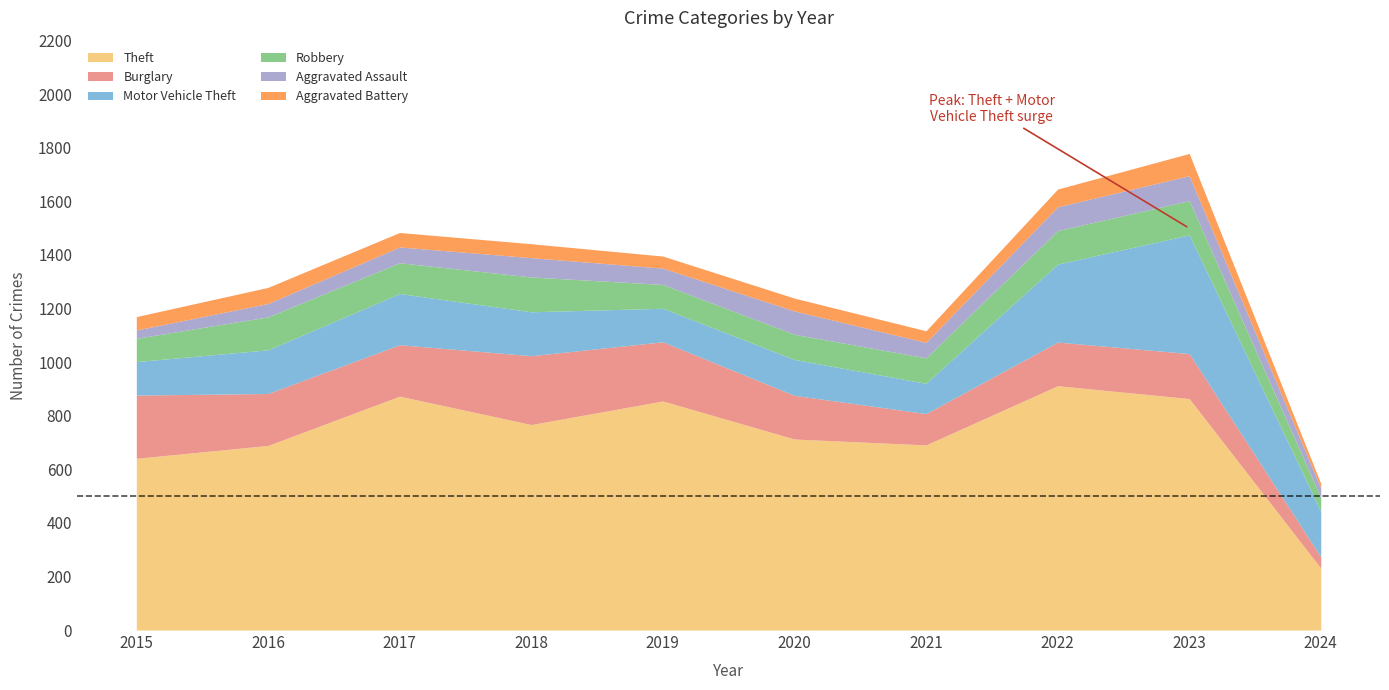

At which label does Robbery reach its peak?

2018